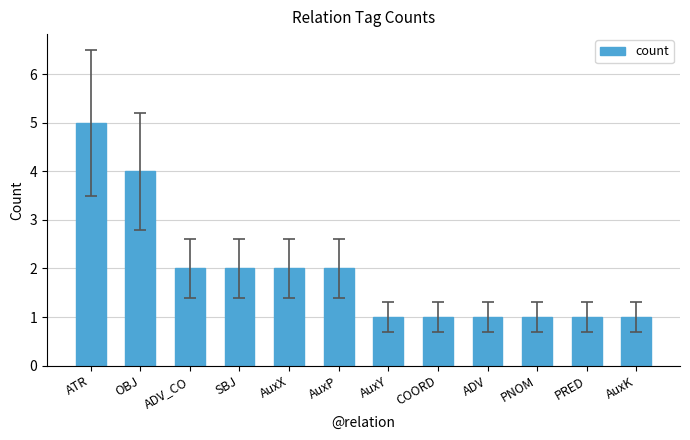

What is the label of the 9th bar from the right?

SBJ